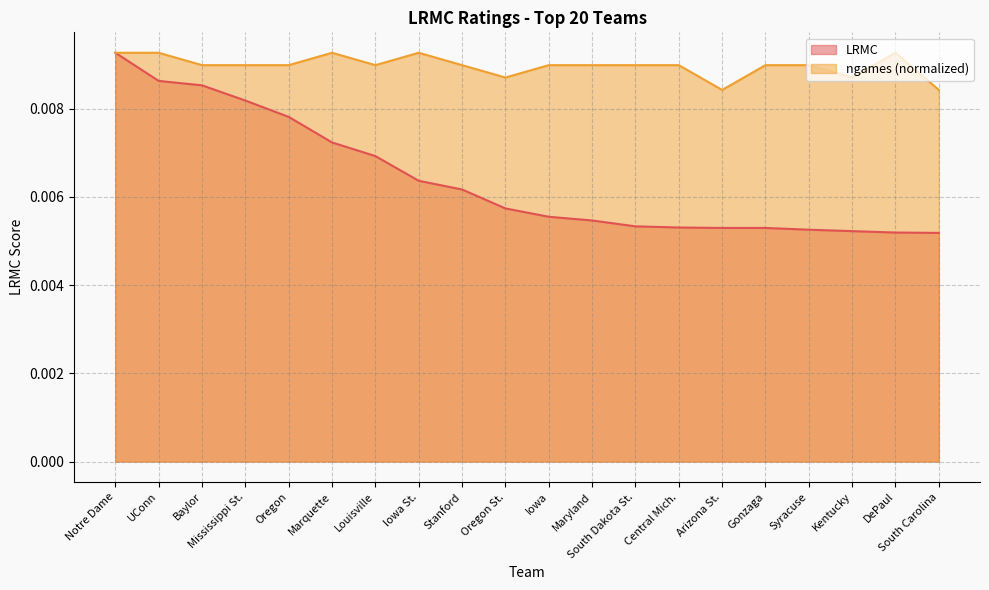

At which label does LRMC reach its minimum?

South Carolina